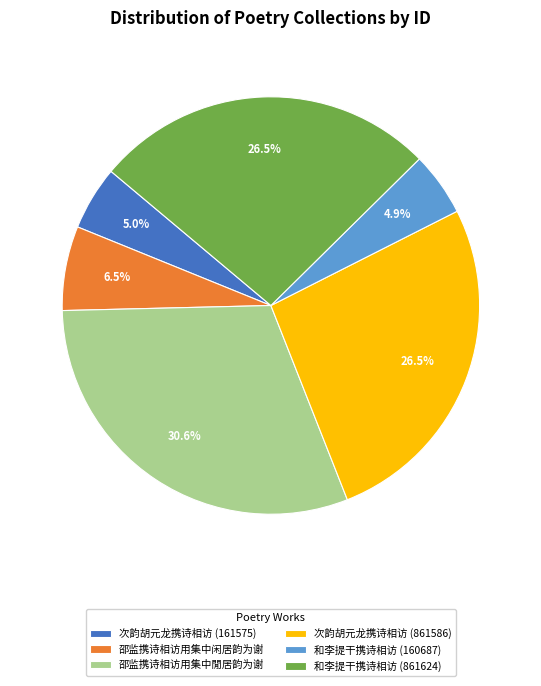

What is the total percentage of 邵监携诗相访用集中閒居韵为谢 and 次韵胡元龙携诗相访 (861586)?

57.1%